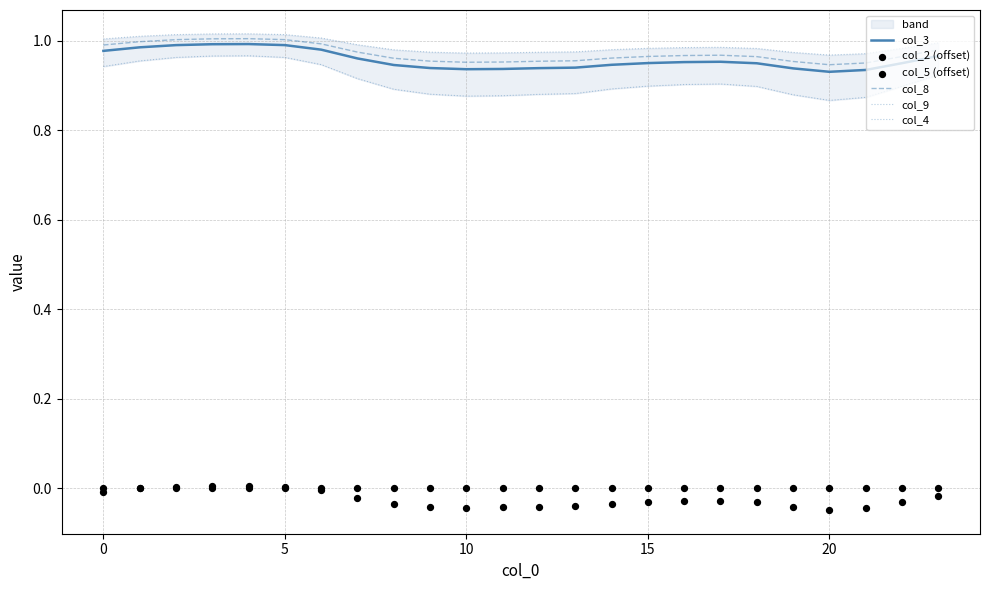

Which series reaches the maximum Y coordinate?

col_9